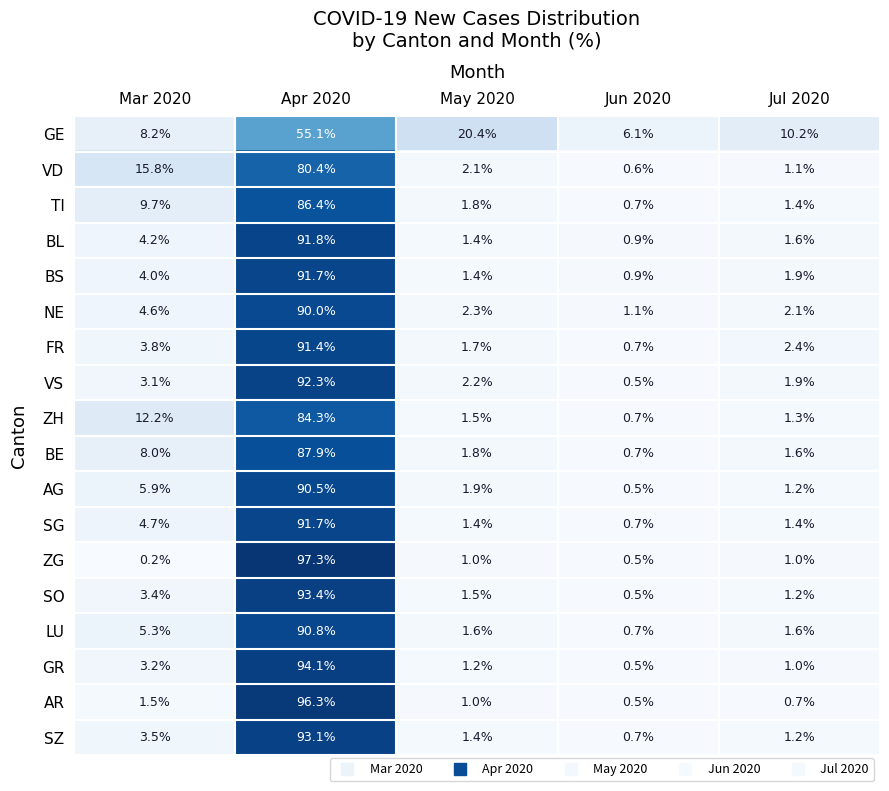

What is the difference between the second highest and minimum values in the GE series?

14.3